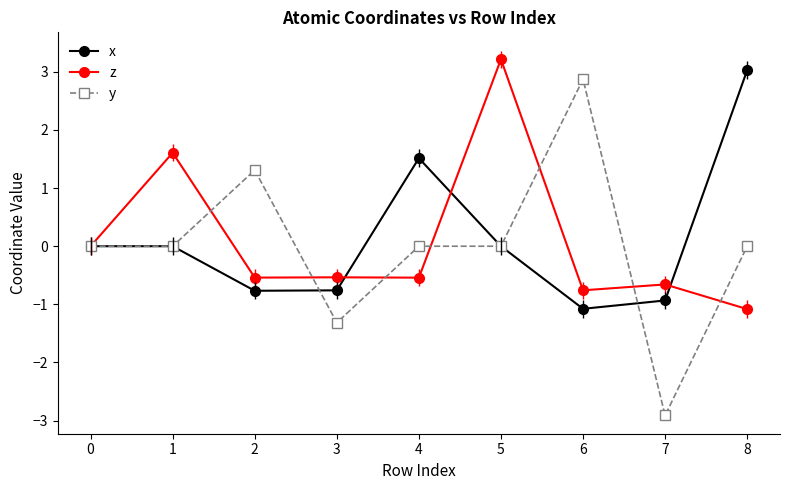

Is this an area chart (filled region under the line)?

No